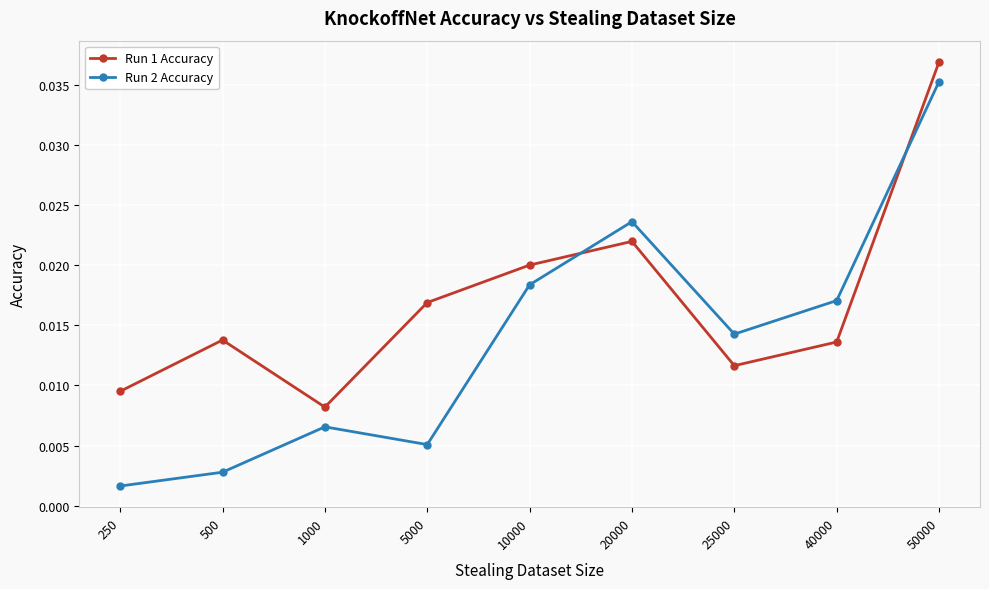

Between 250 and 25000, which series saw the biggest shift?

Run 2 Accuracy